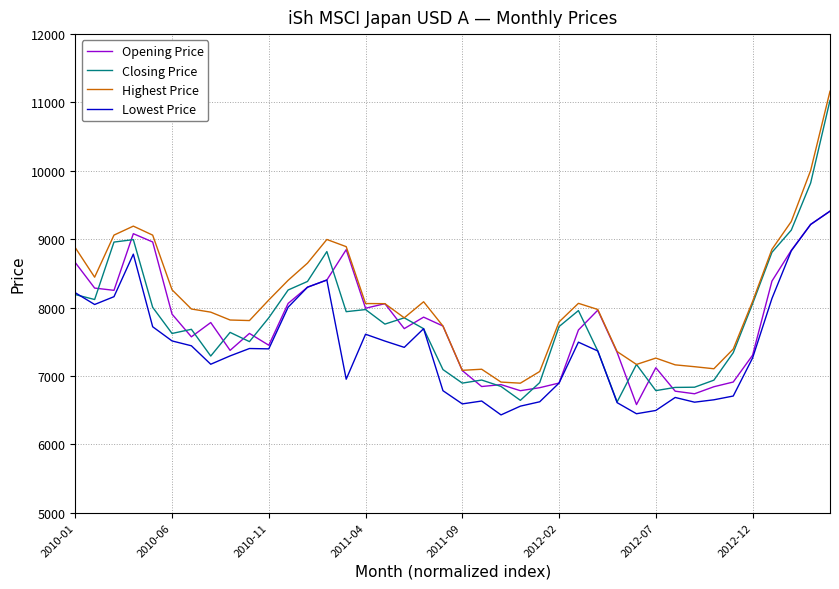

What is the highest value of the Opening Price series?

9410.0